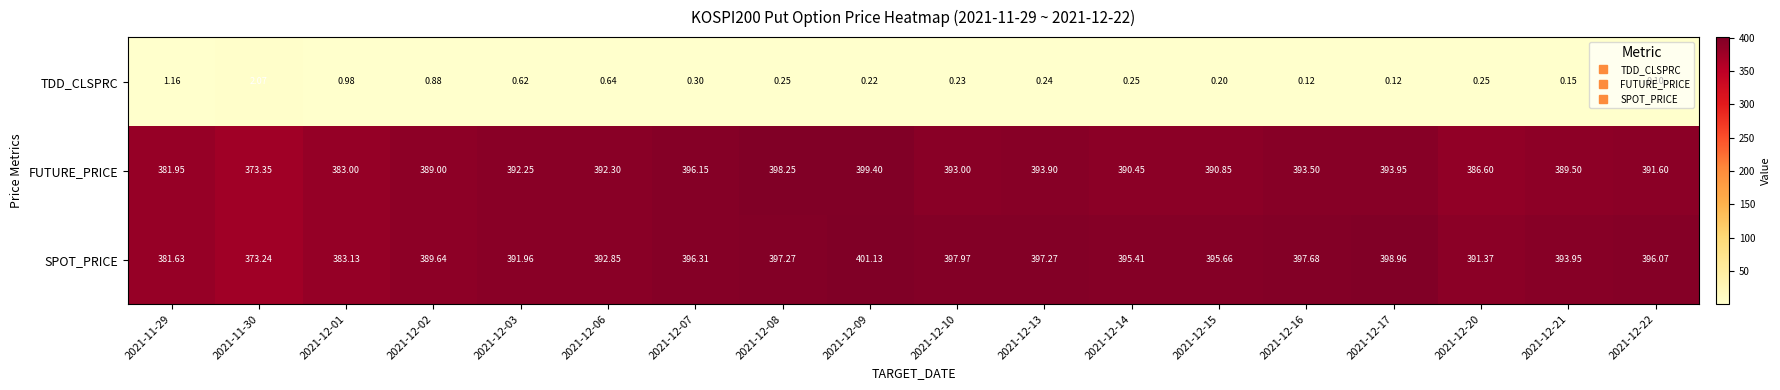

Rank the series by their maximum value, from lowest to highest.

TDD_CLSPRC, FUTURE_PRICE, SPOT_PRICE